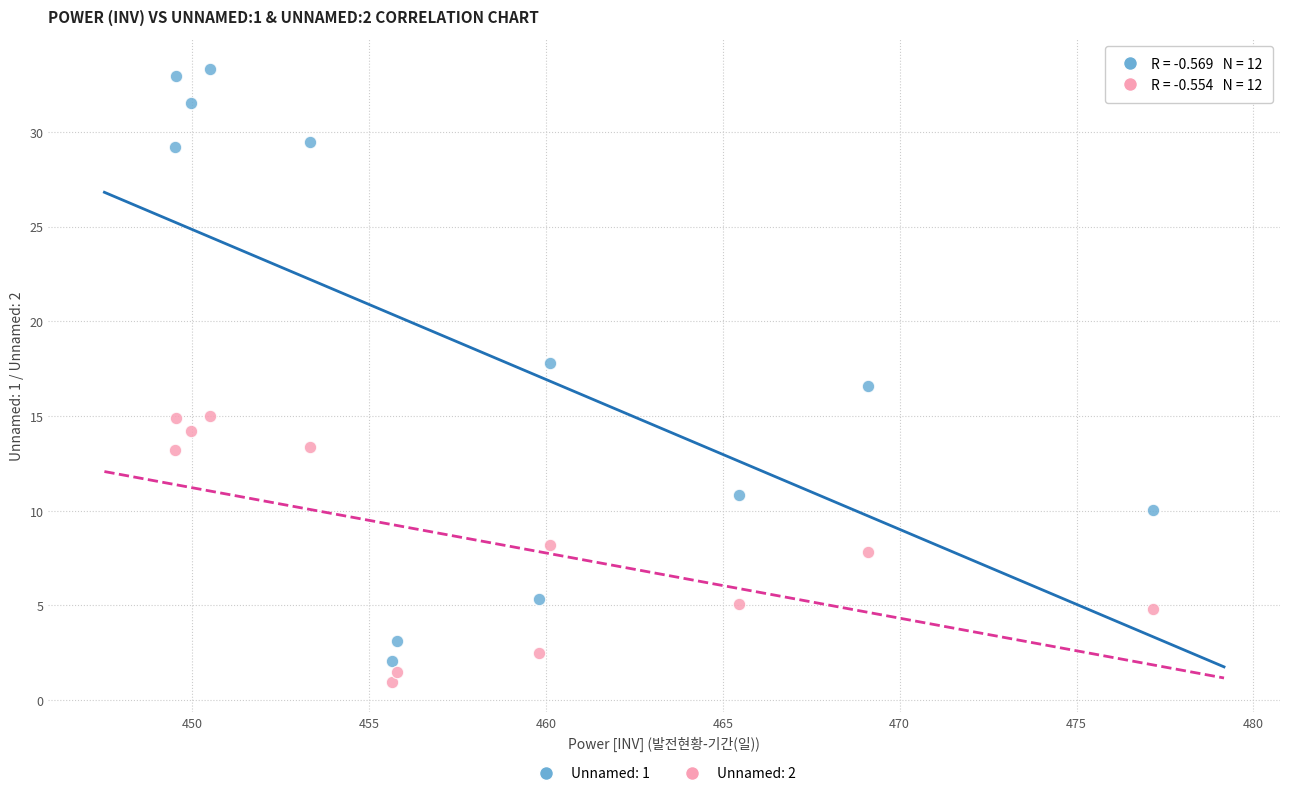

What are all the series names shown in the legend?

Unnamed: 1, Unnamed: 2